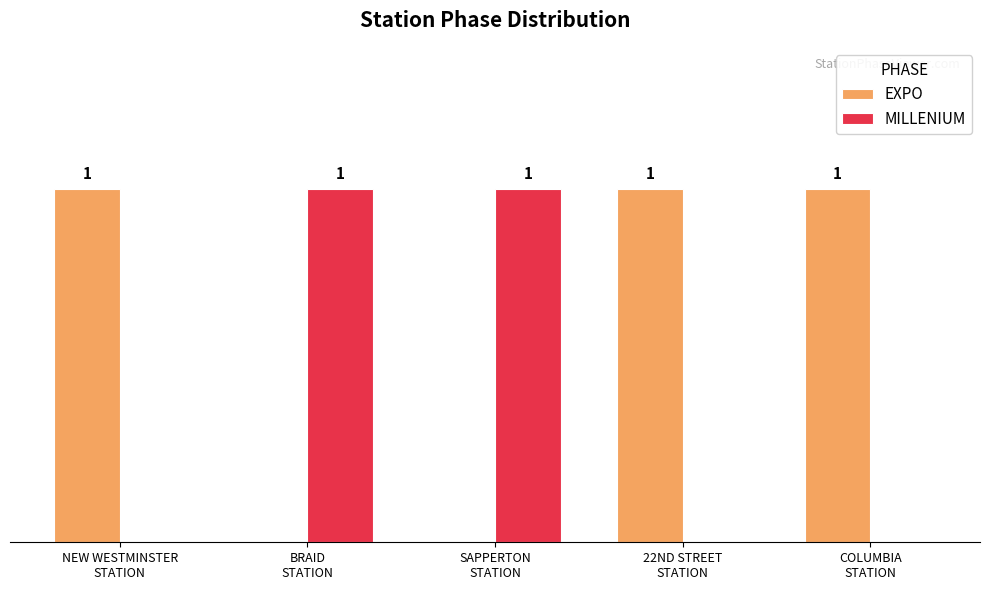

Are the bars horizontal?

No